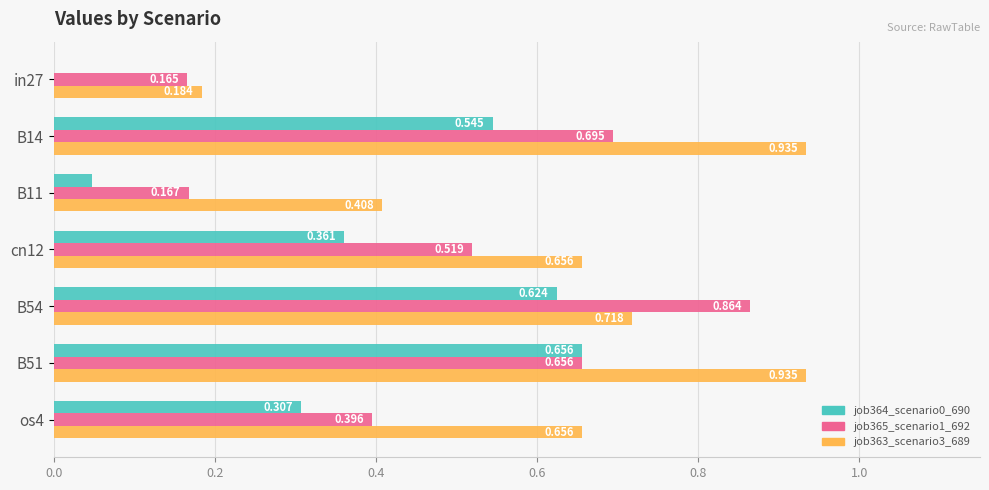

How many positive values does the job364_scenario0_690 series have?

6